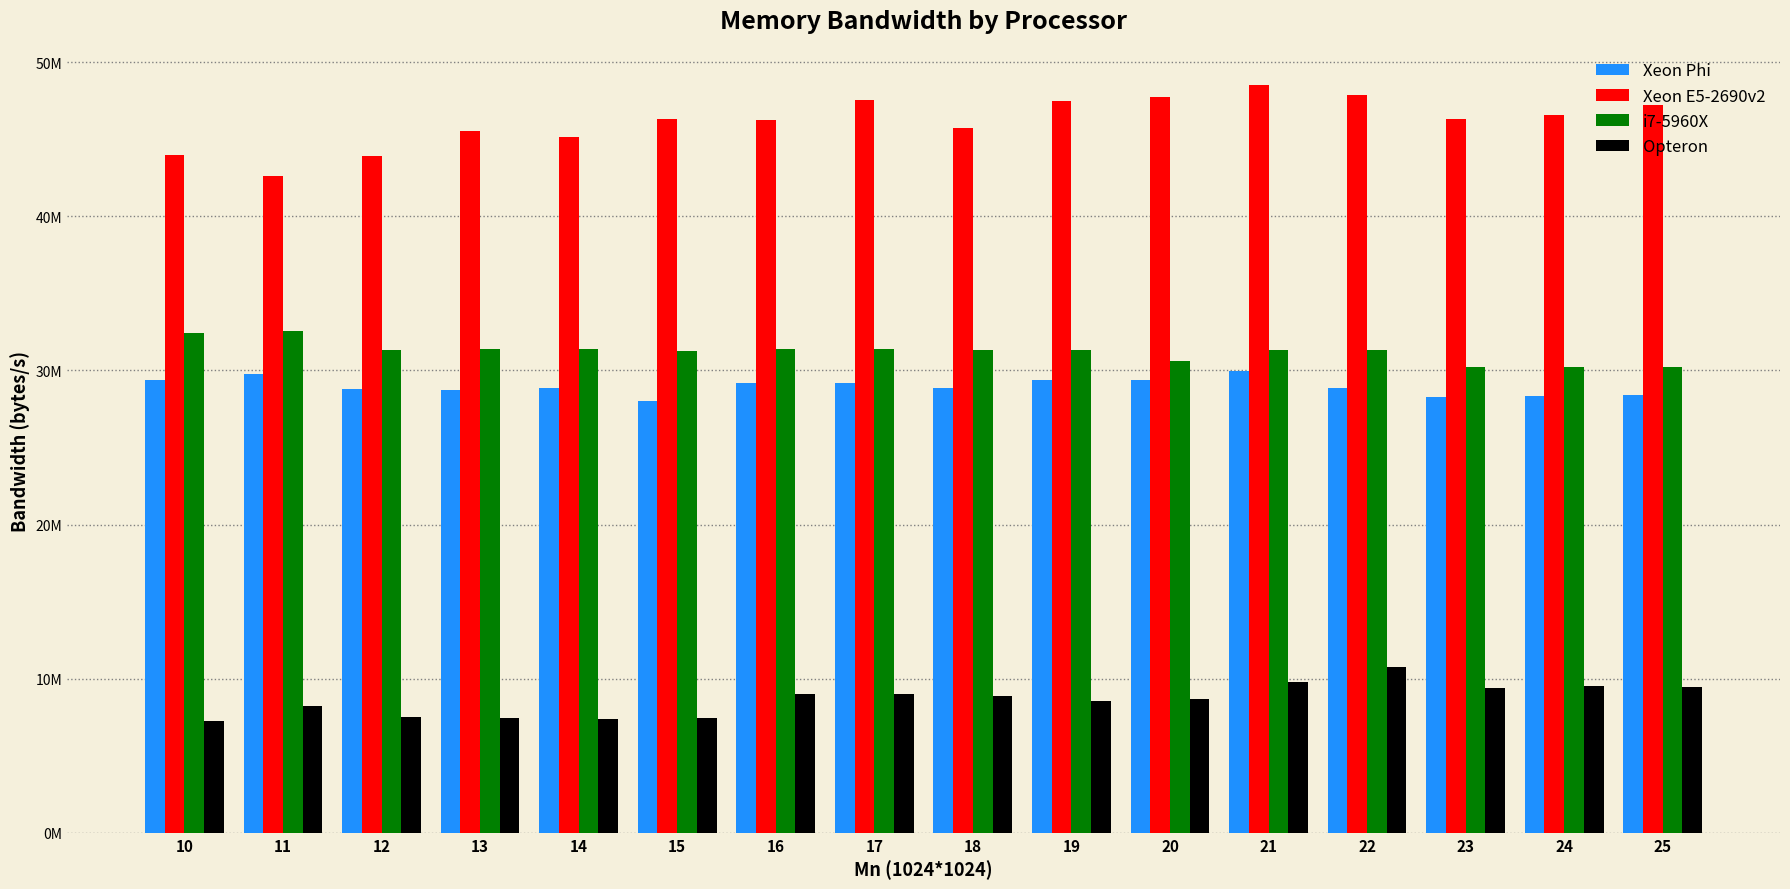

What are all the series names shown in the legend?

Xeon Phi, Xeon E5-2690v2, i7-5960X, Opteron